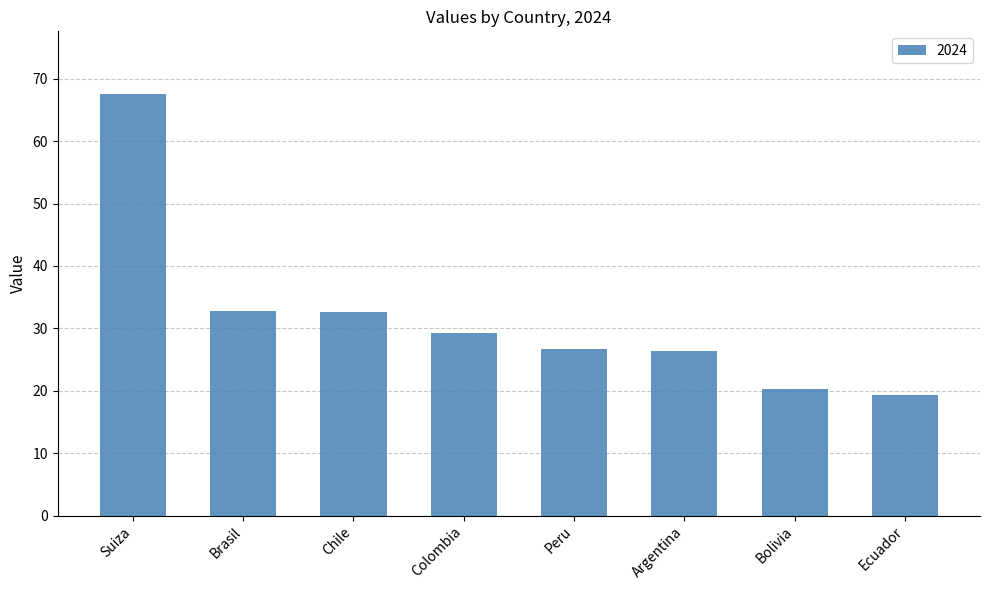

Is it true that the value at Colombia is 29.2?

True